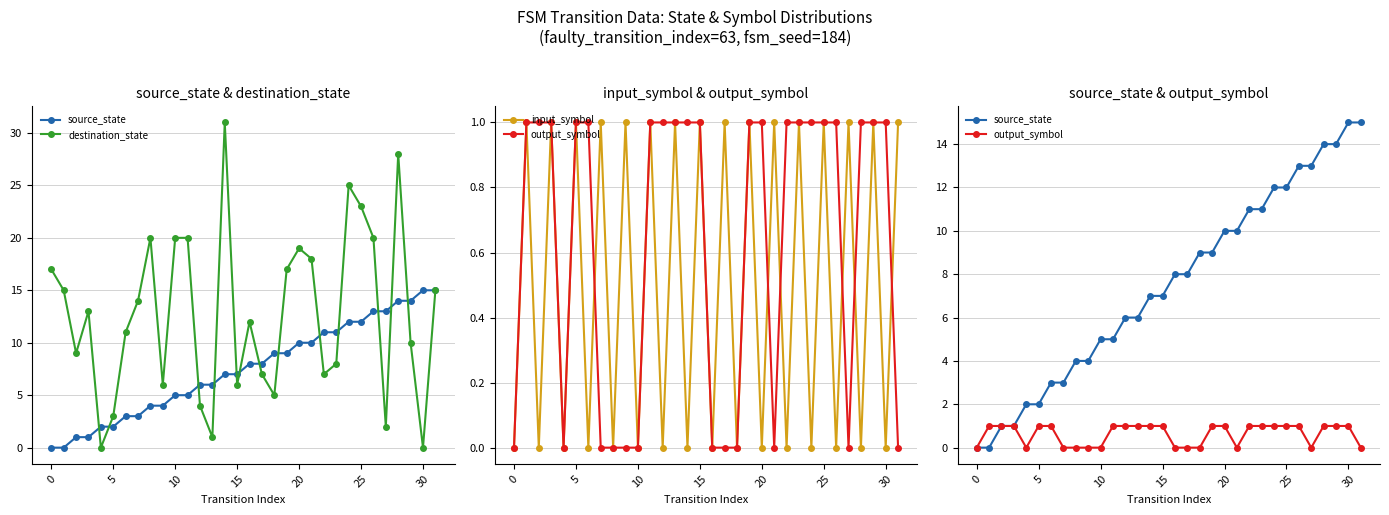

What is the average value of the source_state series?

8